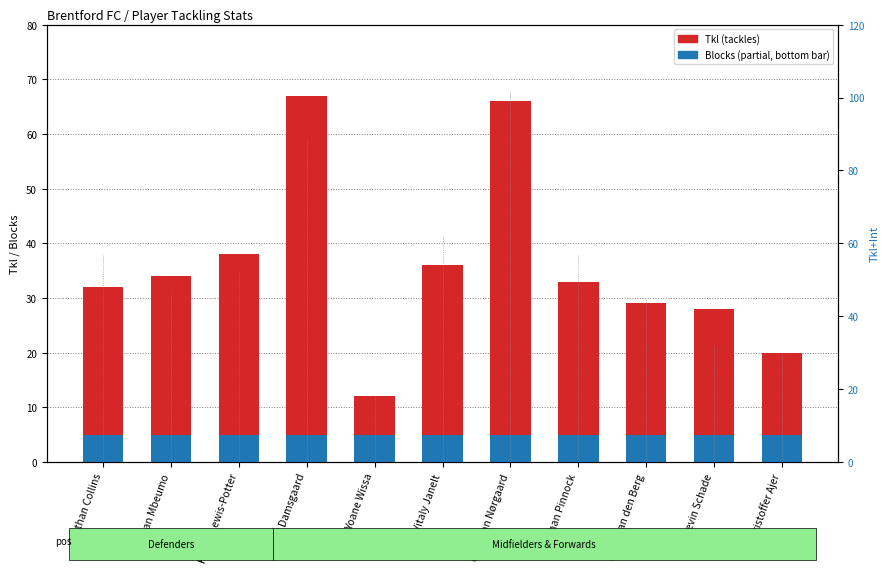

Which has a higher value, Nathan Collins or Mikkel Damsgaard?

Mikkel Damsgaard